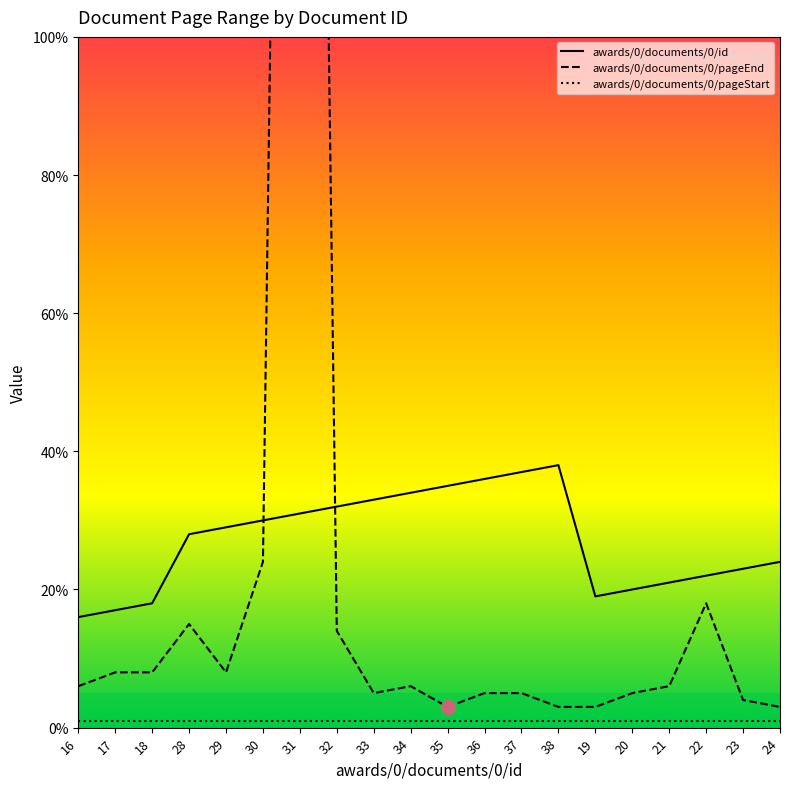

Between which two adjacent categories do awards/0/documents/0/id and awards/0/documents/0/pageEnd first intersect?

30 and 31